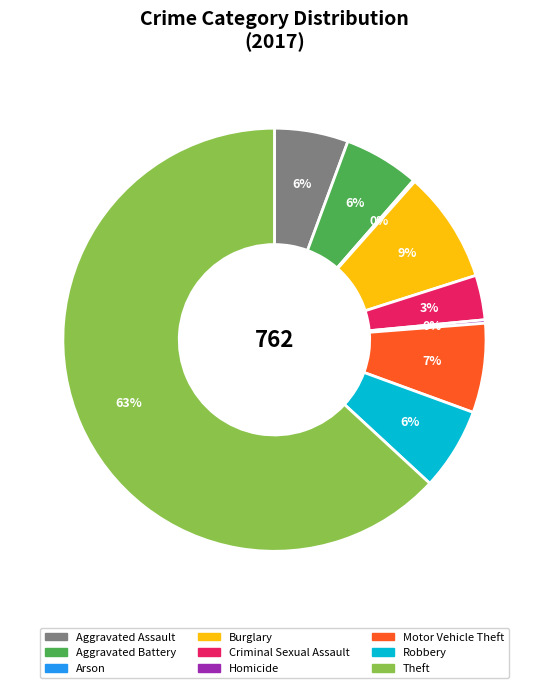

Which slice represents more than half of the pie?

Theft